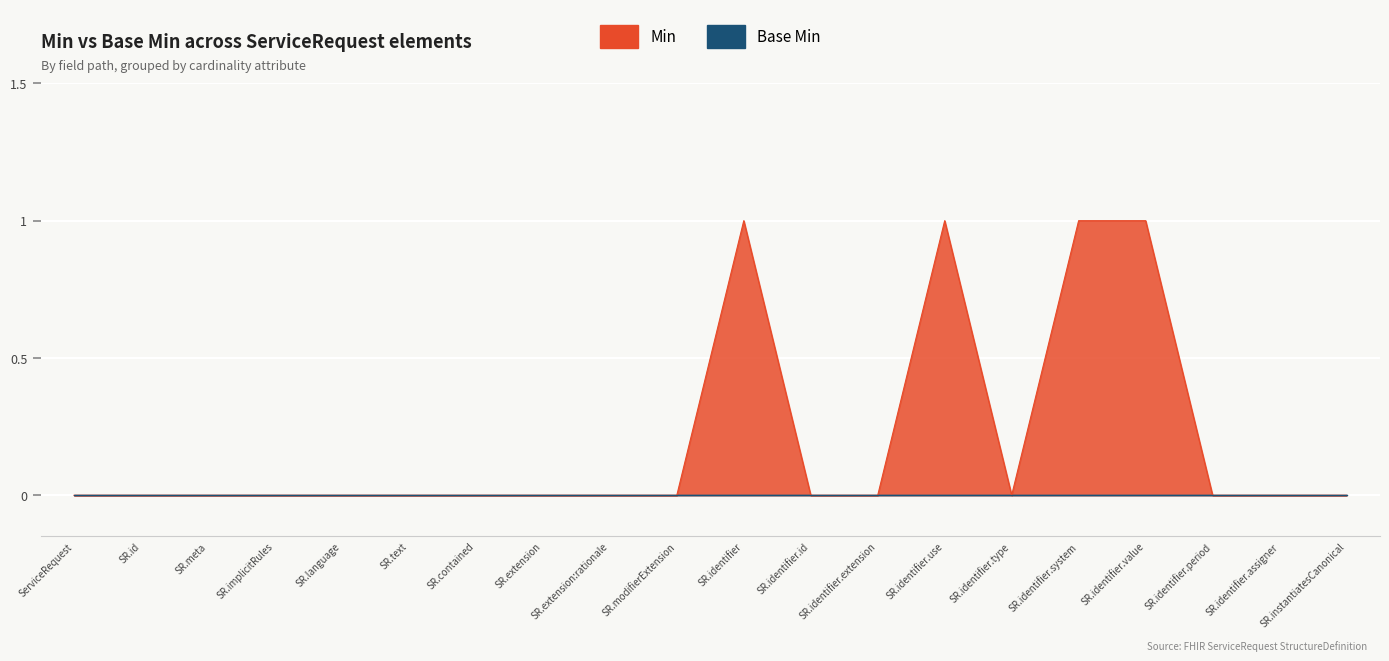

Between SR.identifier.period and SR.text, which is larger?

SR.identifier.period